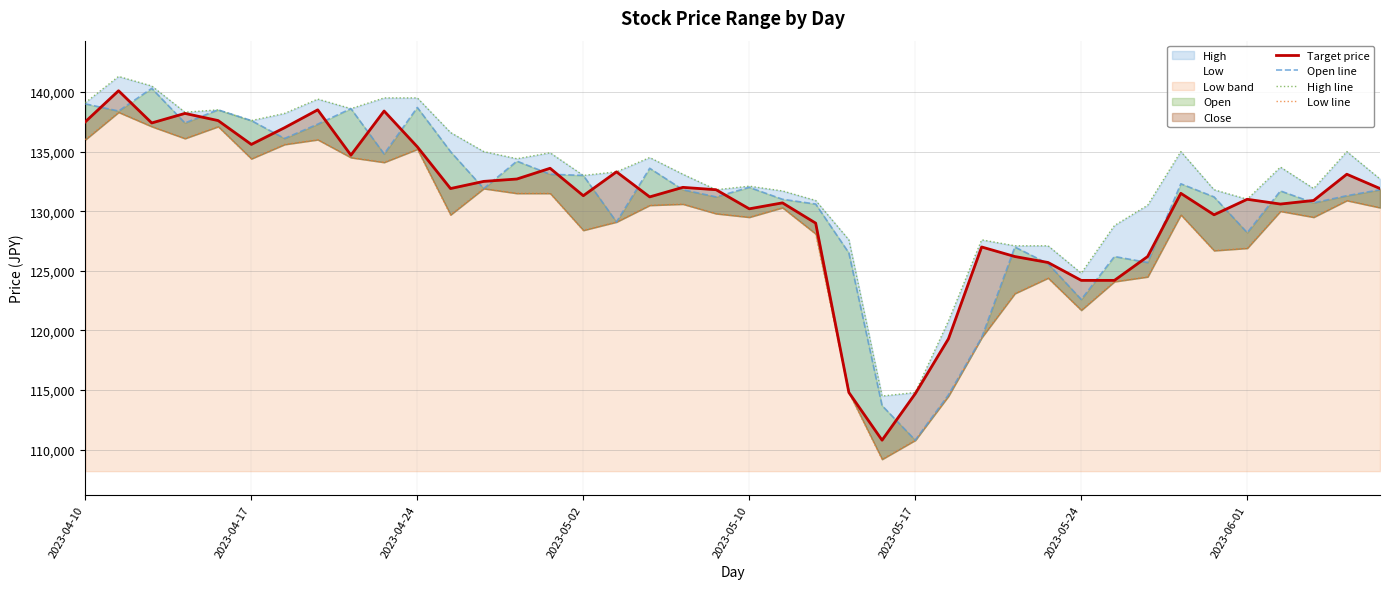

List the series in order of their peak value, lowest first.

Low line, Target price, Open line, High line